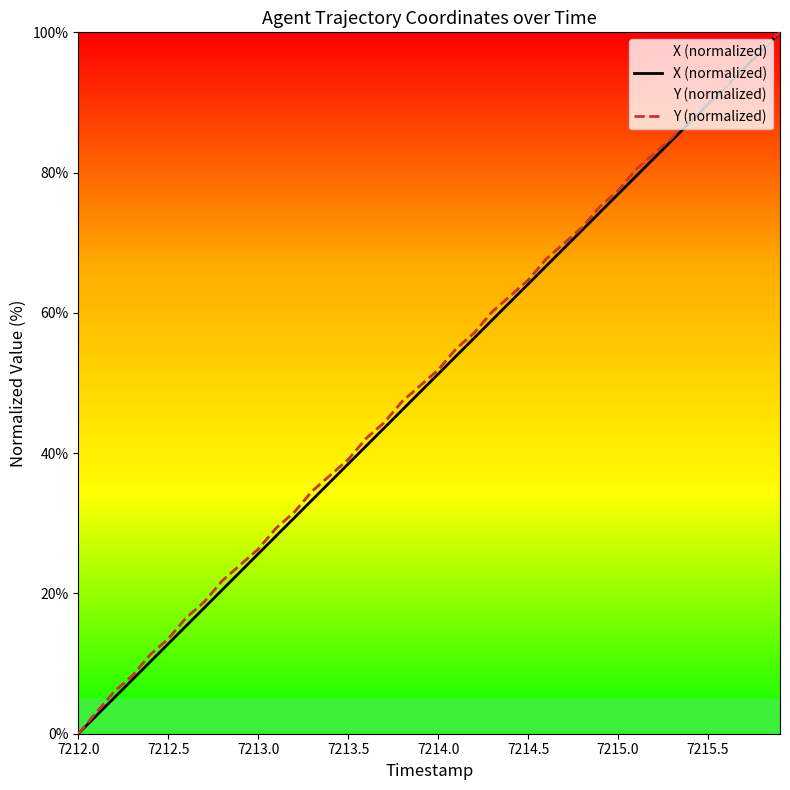

The X (normalized) series shows 64.1 at 7214.5. True or false?

True